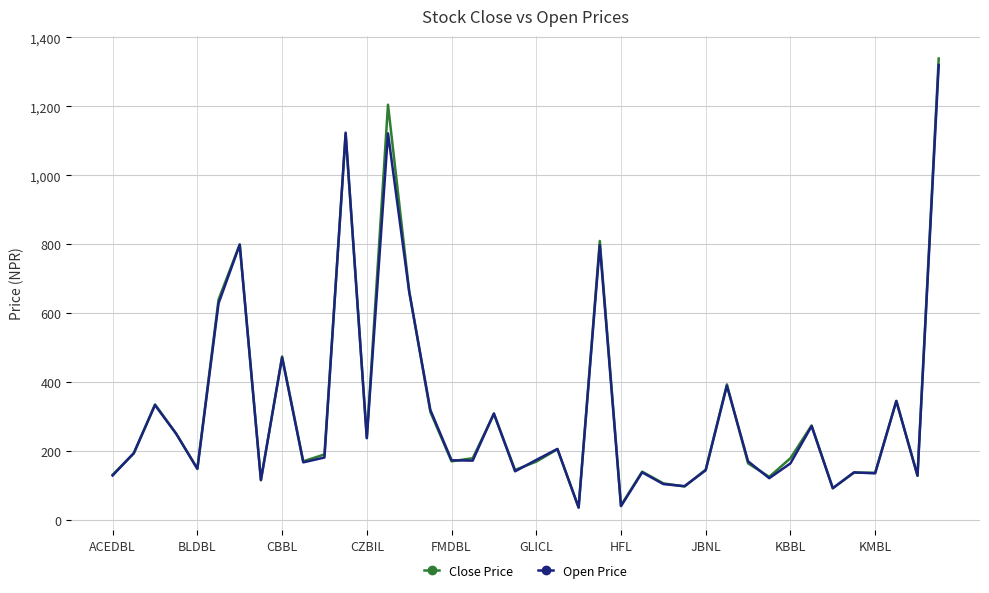

Which series has the widest spread of values?

Close Price